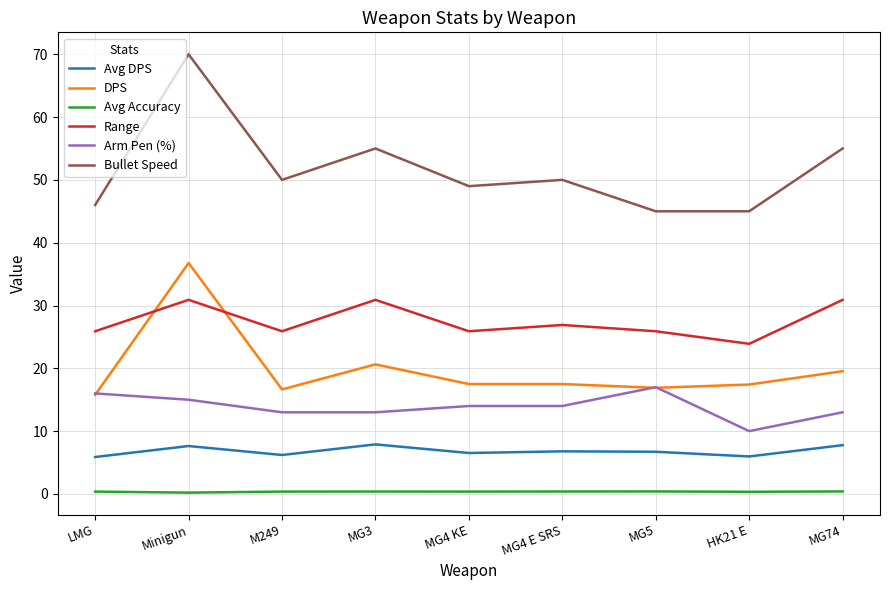

True or false: Bullet Speed and Avg DPS intersect in this chart.

False